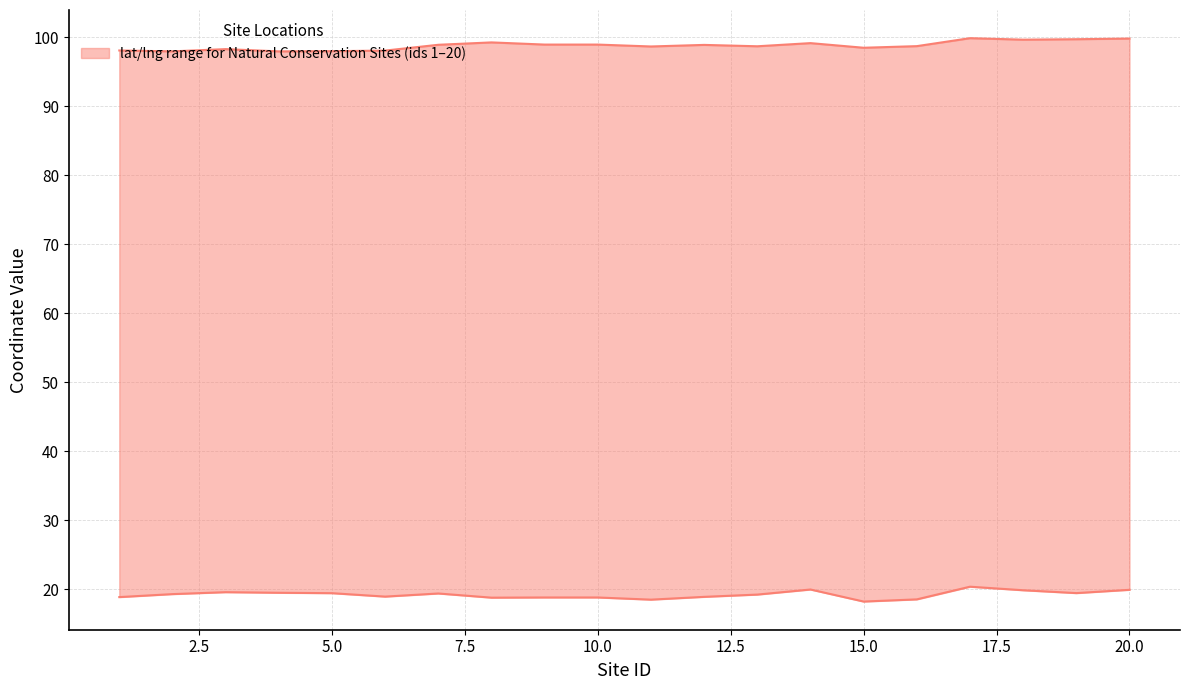

At 20, list the series in order from smallest to largest.

lat, lng